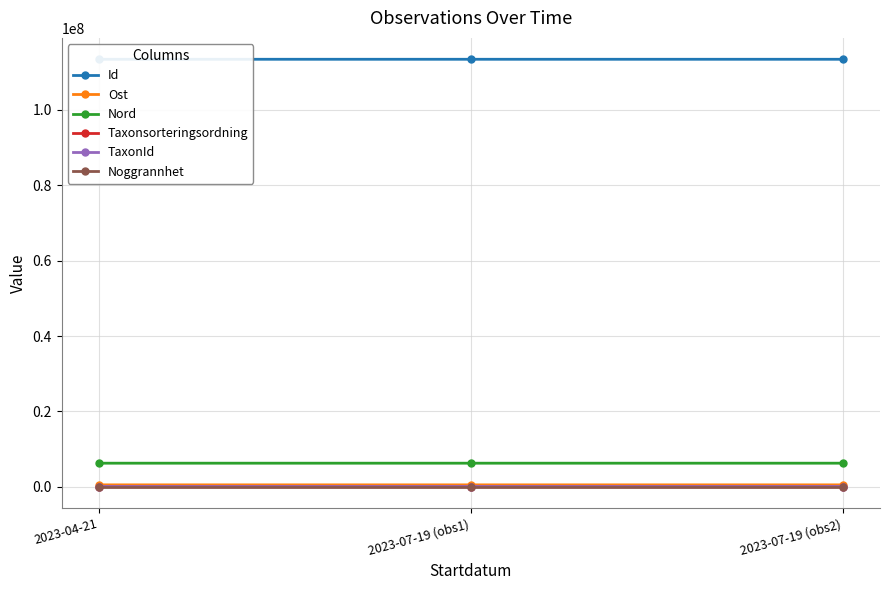

What is the label of the 1st point from the right?

2023-07-19 (obs2)